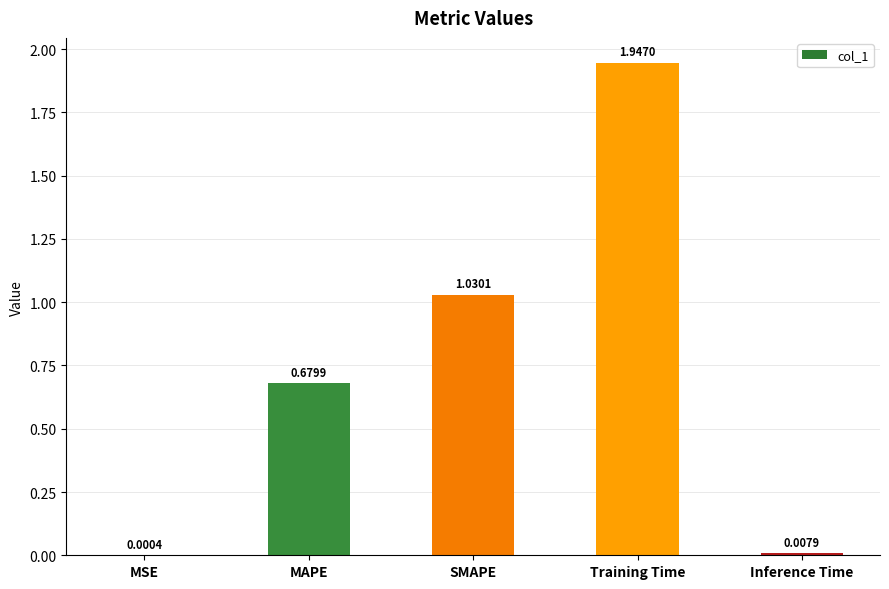

Which label corresponds to the largest value in the chart?

Training Time